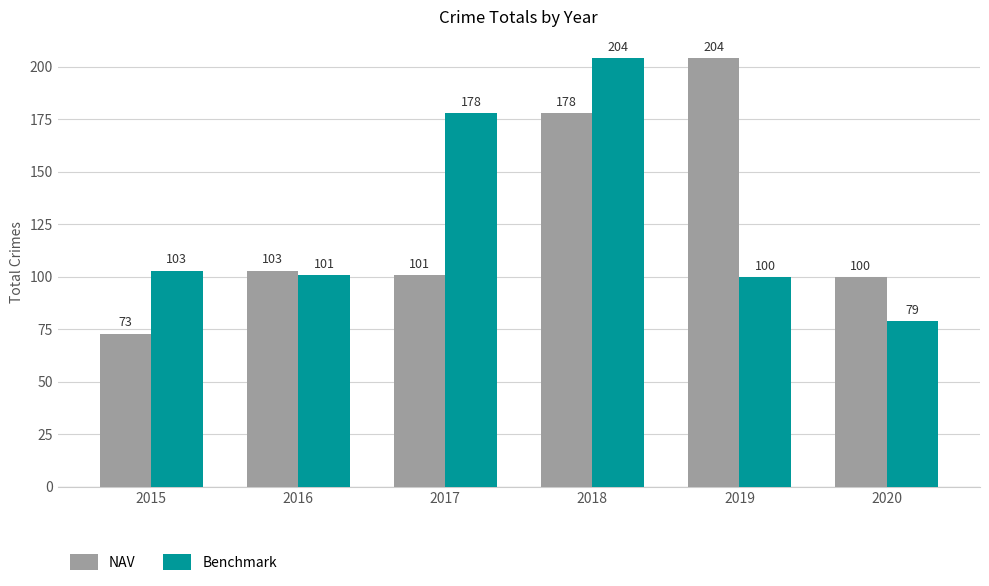

The value of NAV at 2015 is 112. True or false?

False